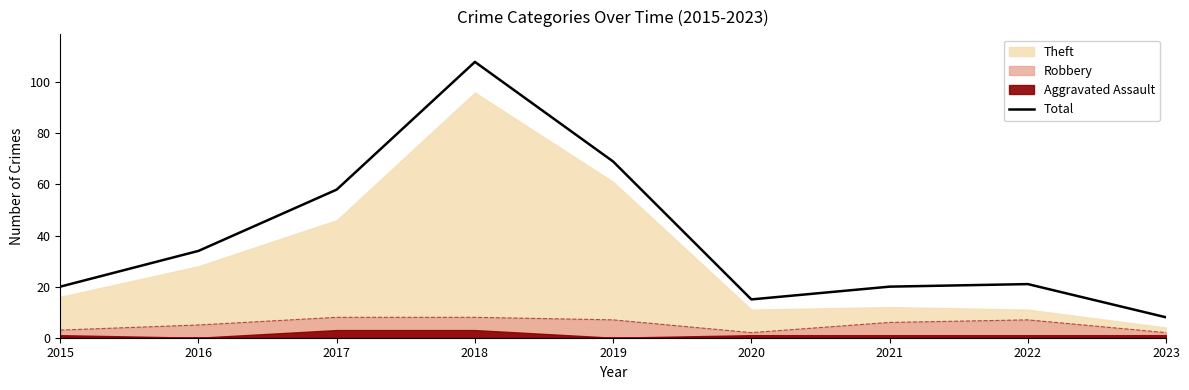

Which category has the highest value across all series?

2018